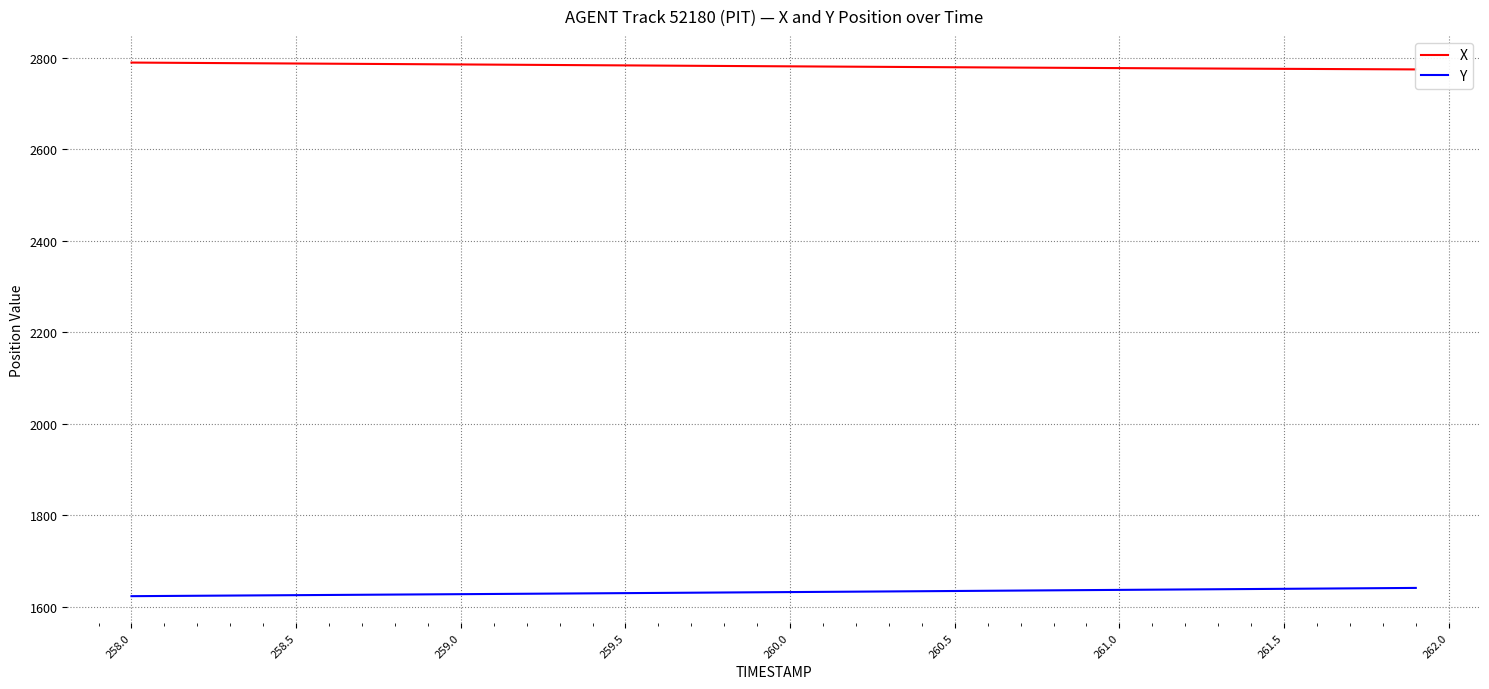

What is the sum of all X values?

111277.9